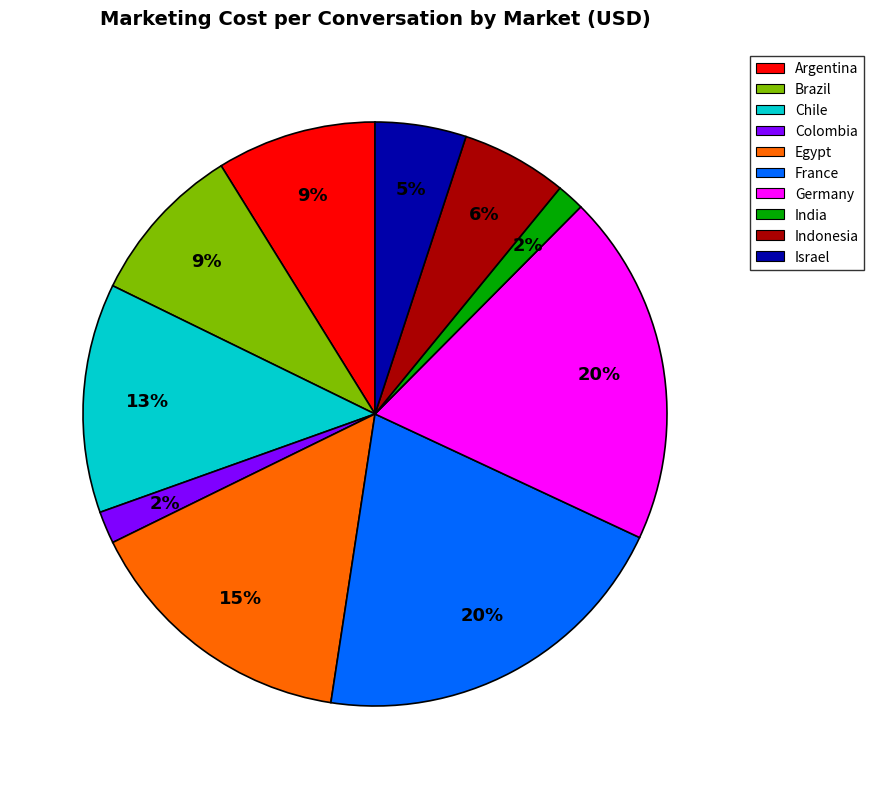

Which has a higher value, Brazil or Indonesia?

Brazil